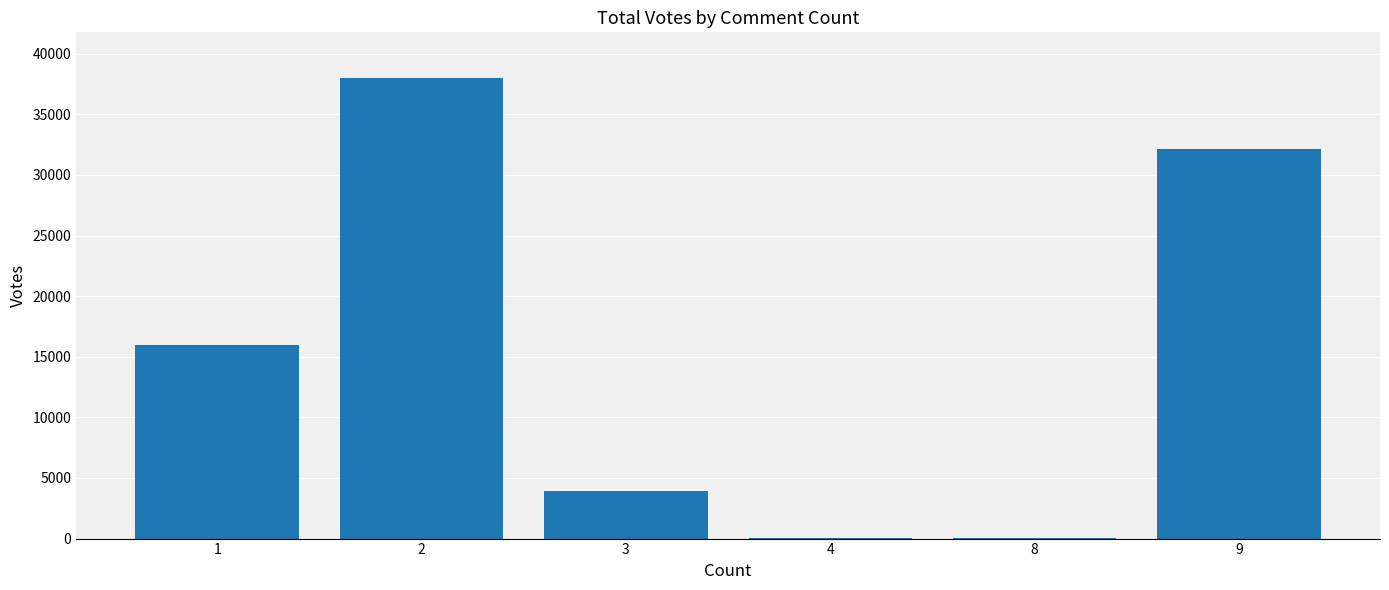

What is the greatest value displayed?

37969